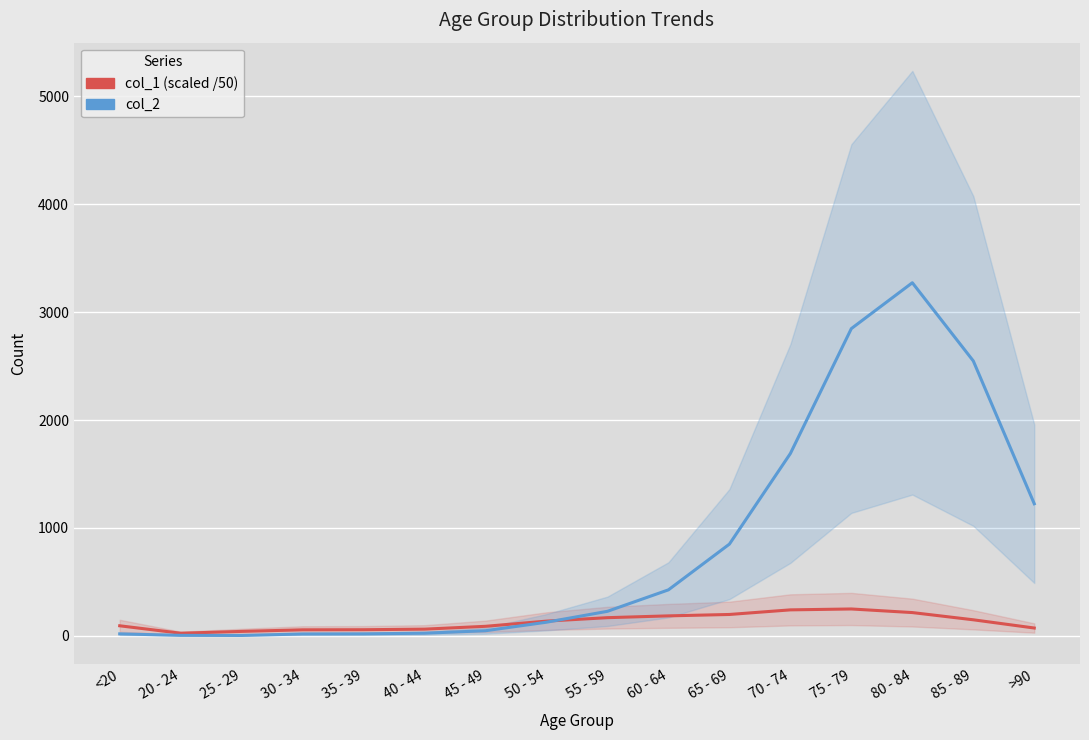

What are all the series names shown in the legend?

col_1 (scaled), col_2